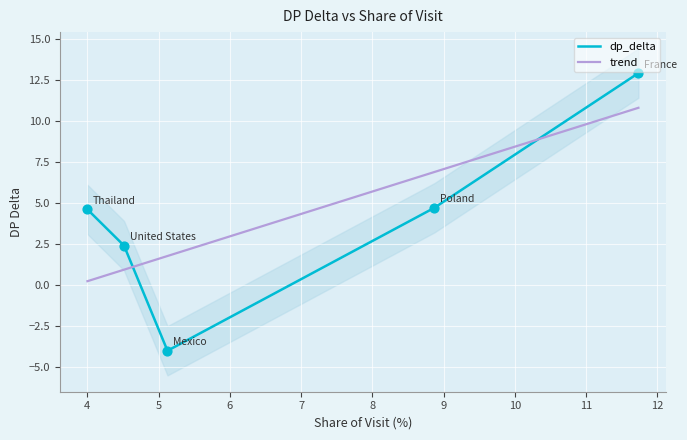

Between Thailand and France, which is larger?

France